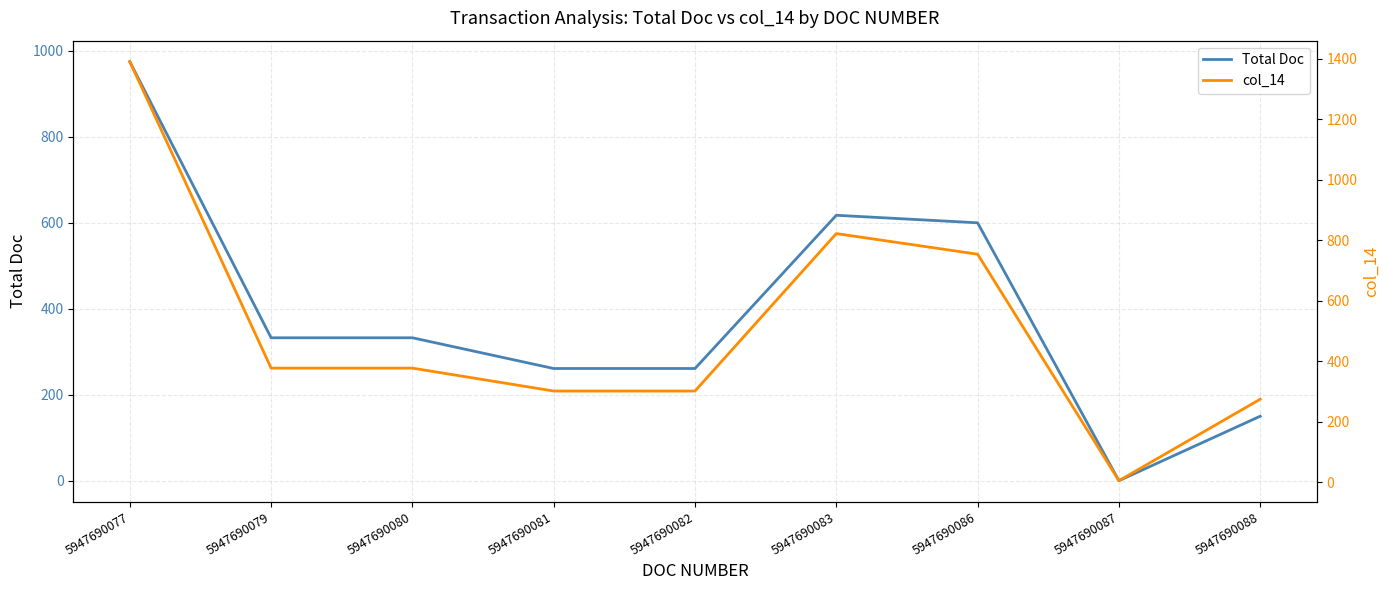

Which series has the largest range (max minus min)?

col_14